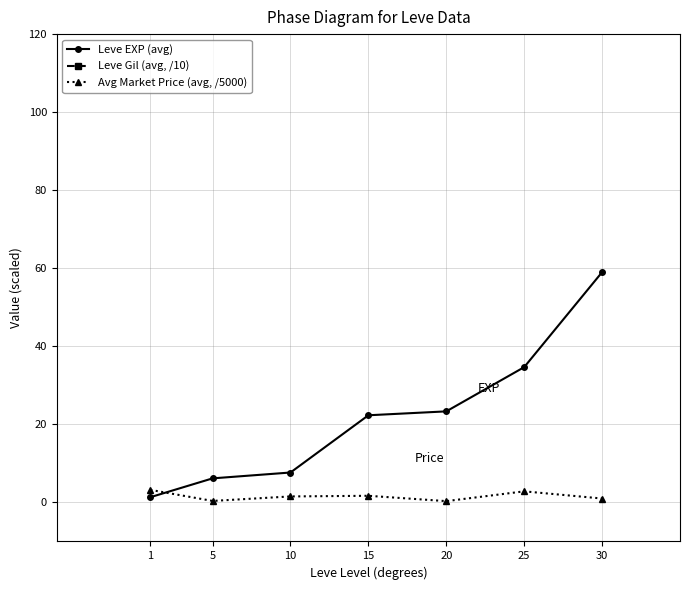

Which series has the widest spread of values?

Leve Gil (avg, /10)